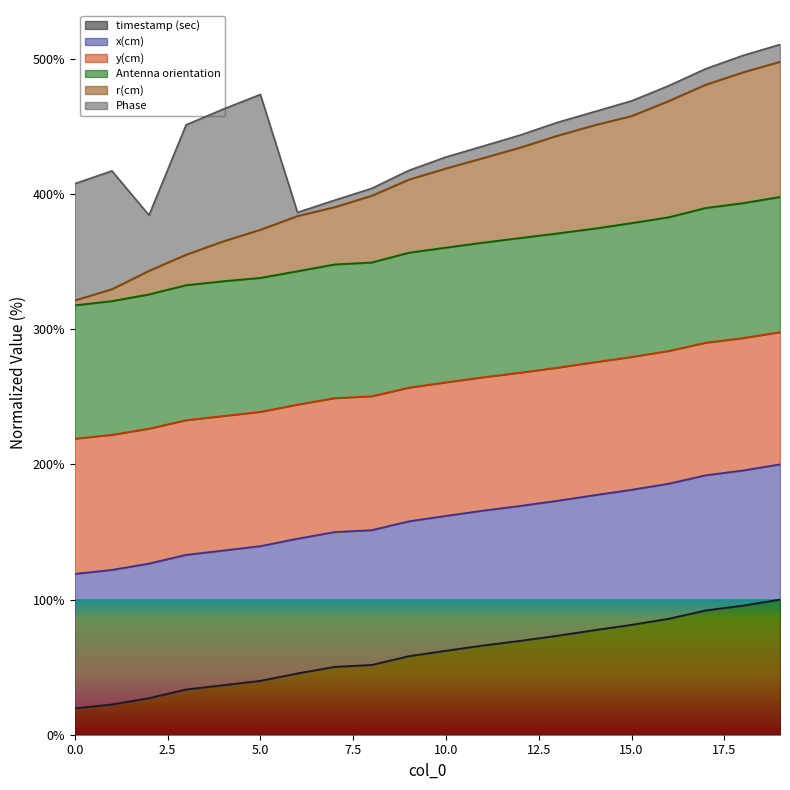

What is the highest value of the timestamp (sec) series?

100.0